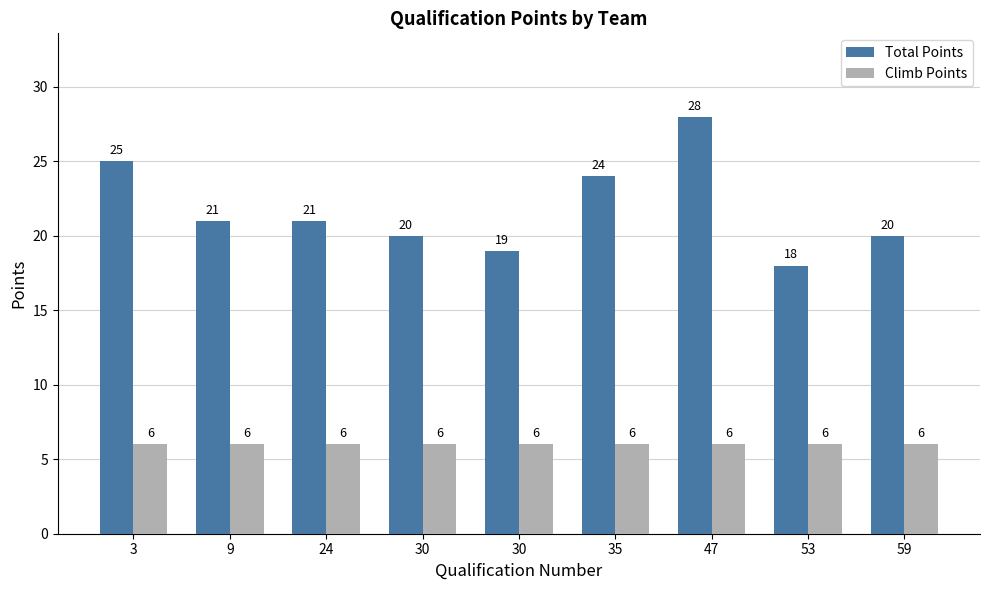

Count the number of categories in the chart.

9